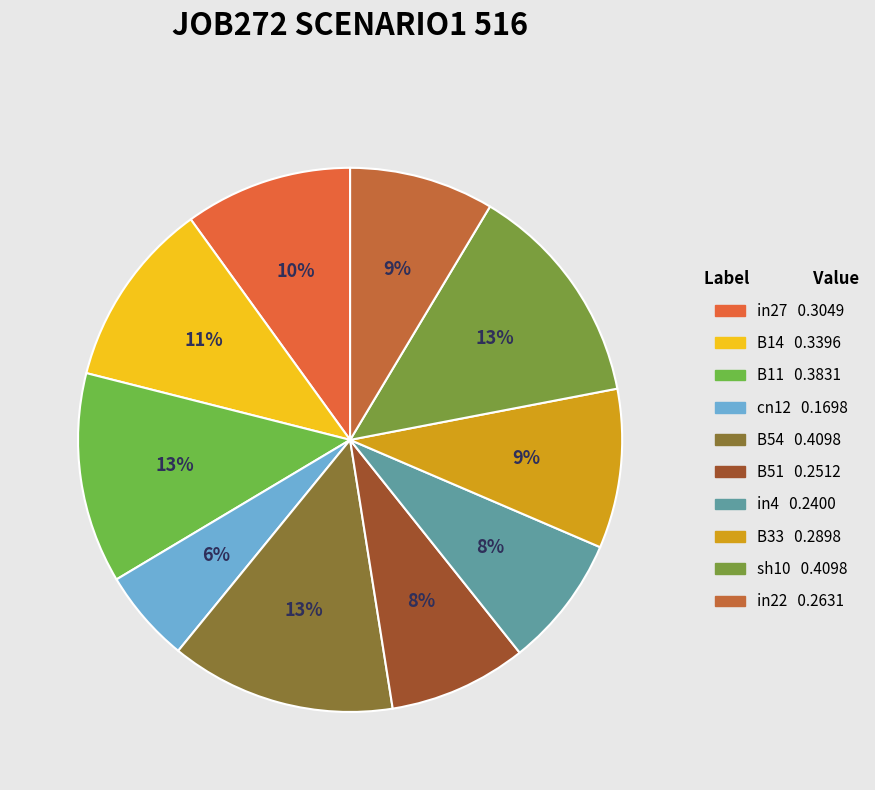

To the nearest percent, what is the difference between the largest and smallest slice percentages?

8%